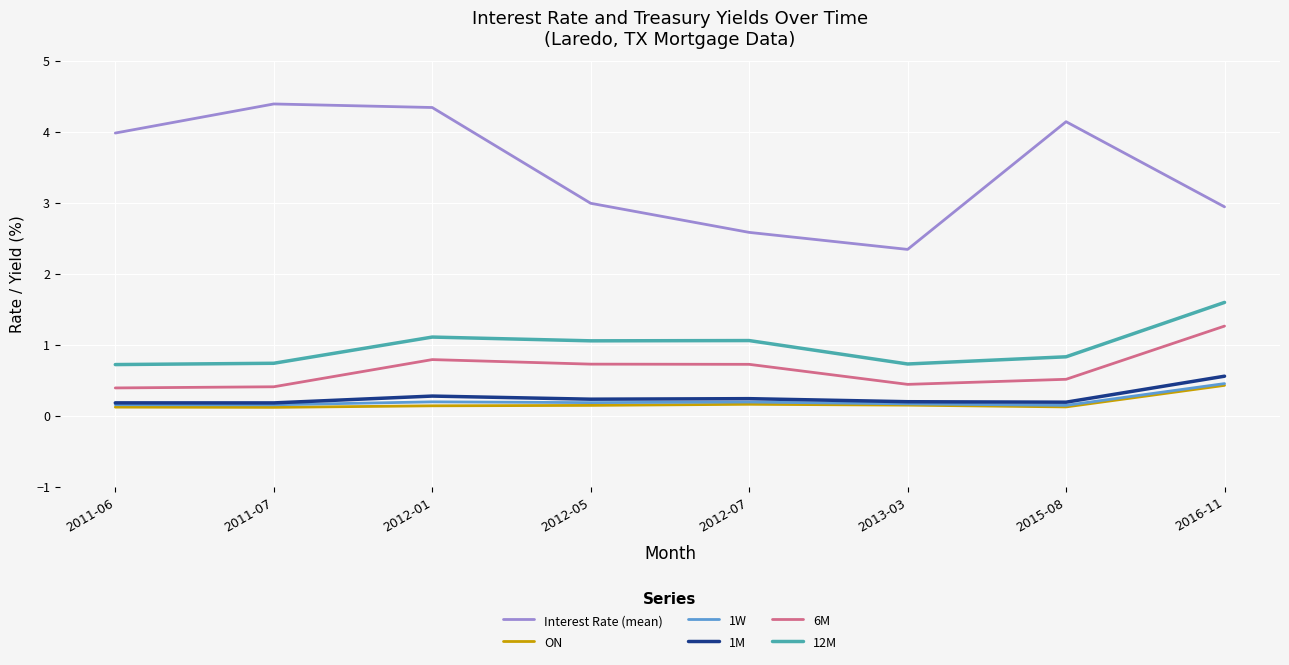

What is the average value of the ON series?

0.2